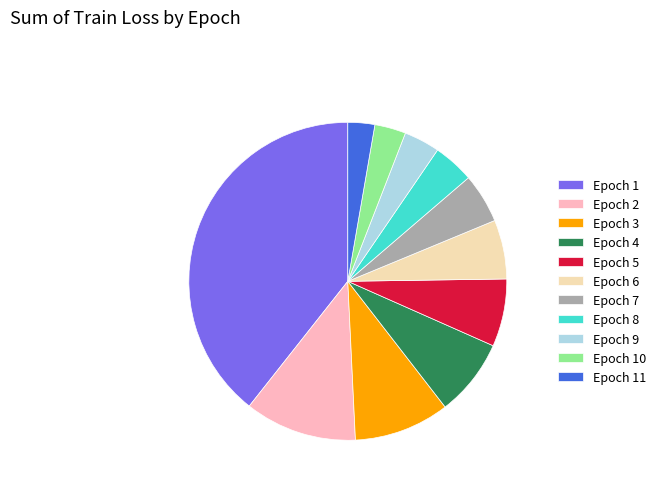

Is it true that Epoch 4 is 8% of the pie?

True